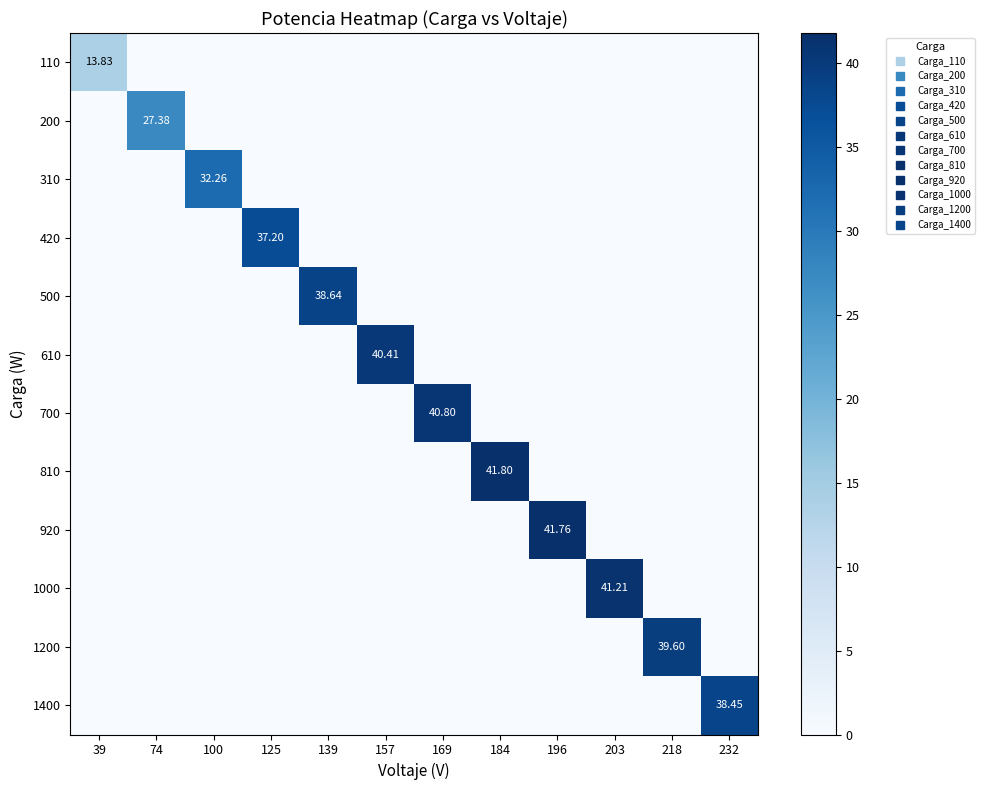

Which series has the widest spread of values?

810